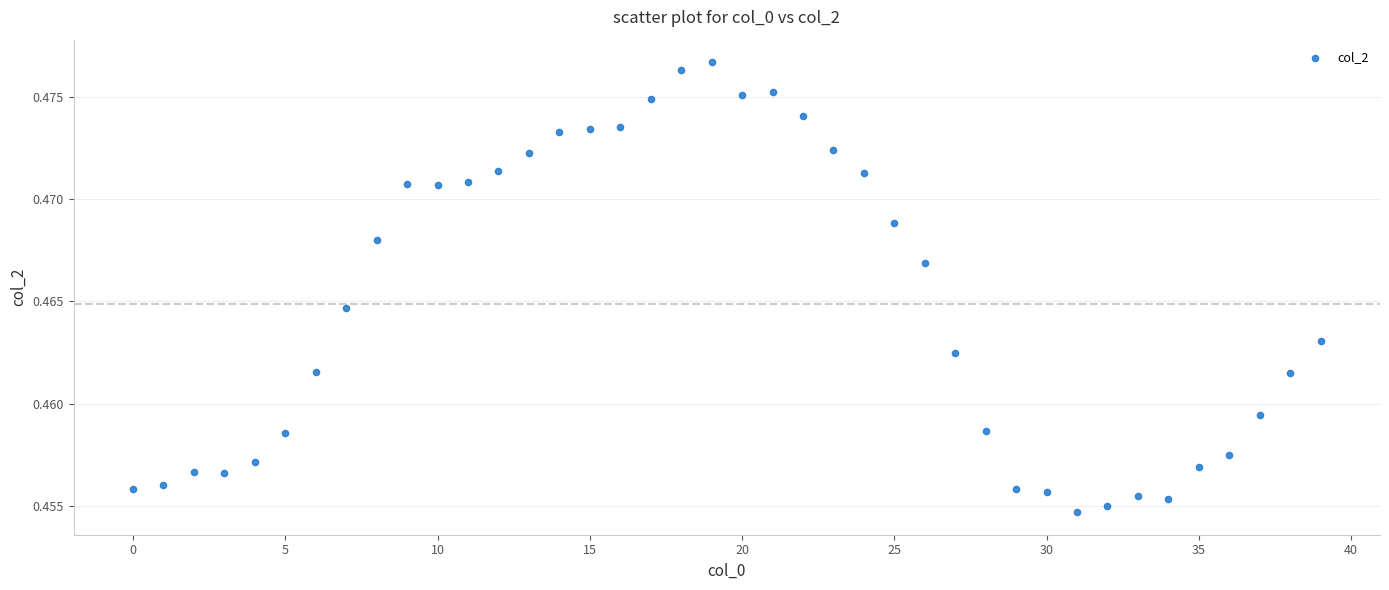

Count the number of points in this scatter plot.

40